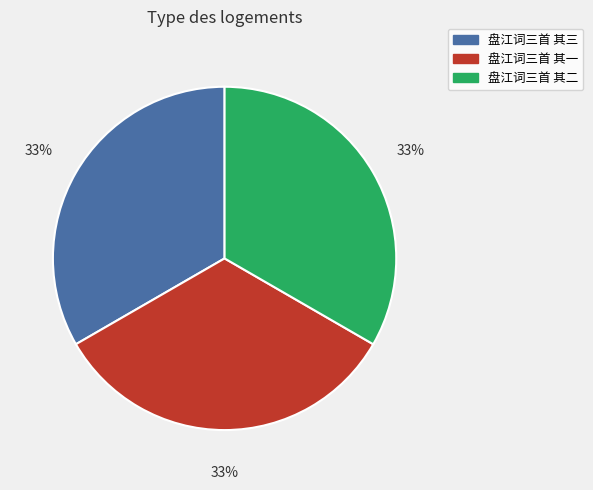

How many slices are in this pie chart?

3